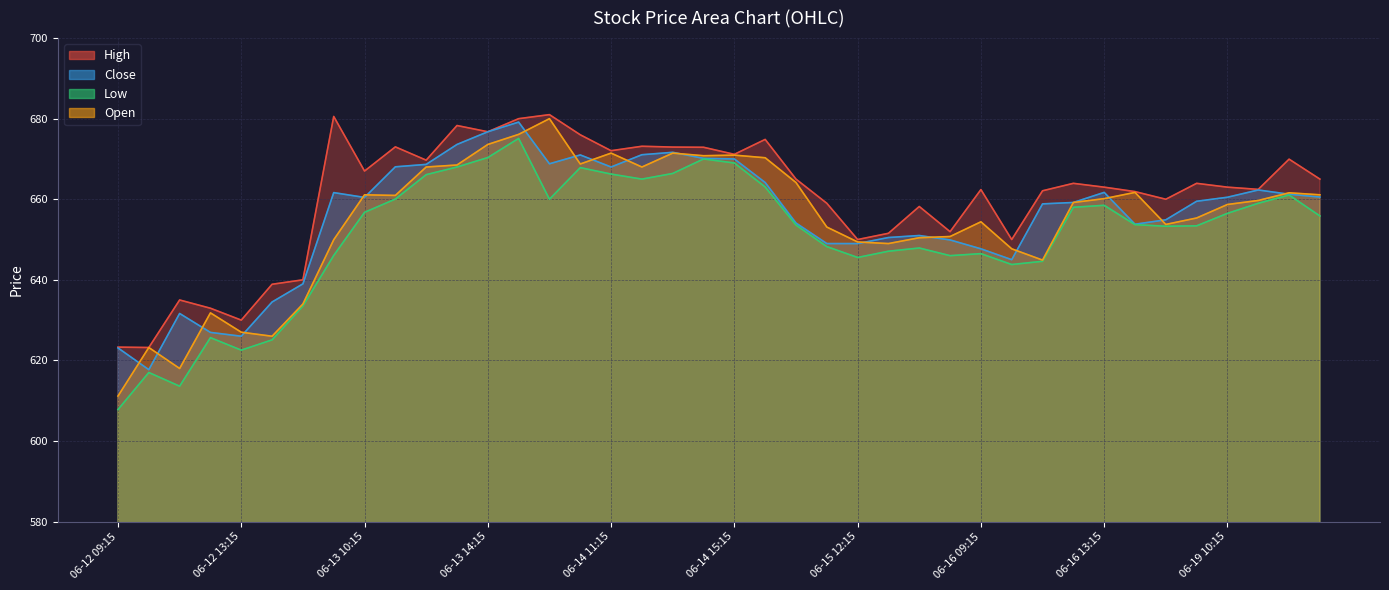

The Low series shows 288.3 at 06-15 09:15. True or false?

False